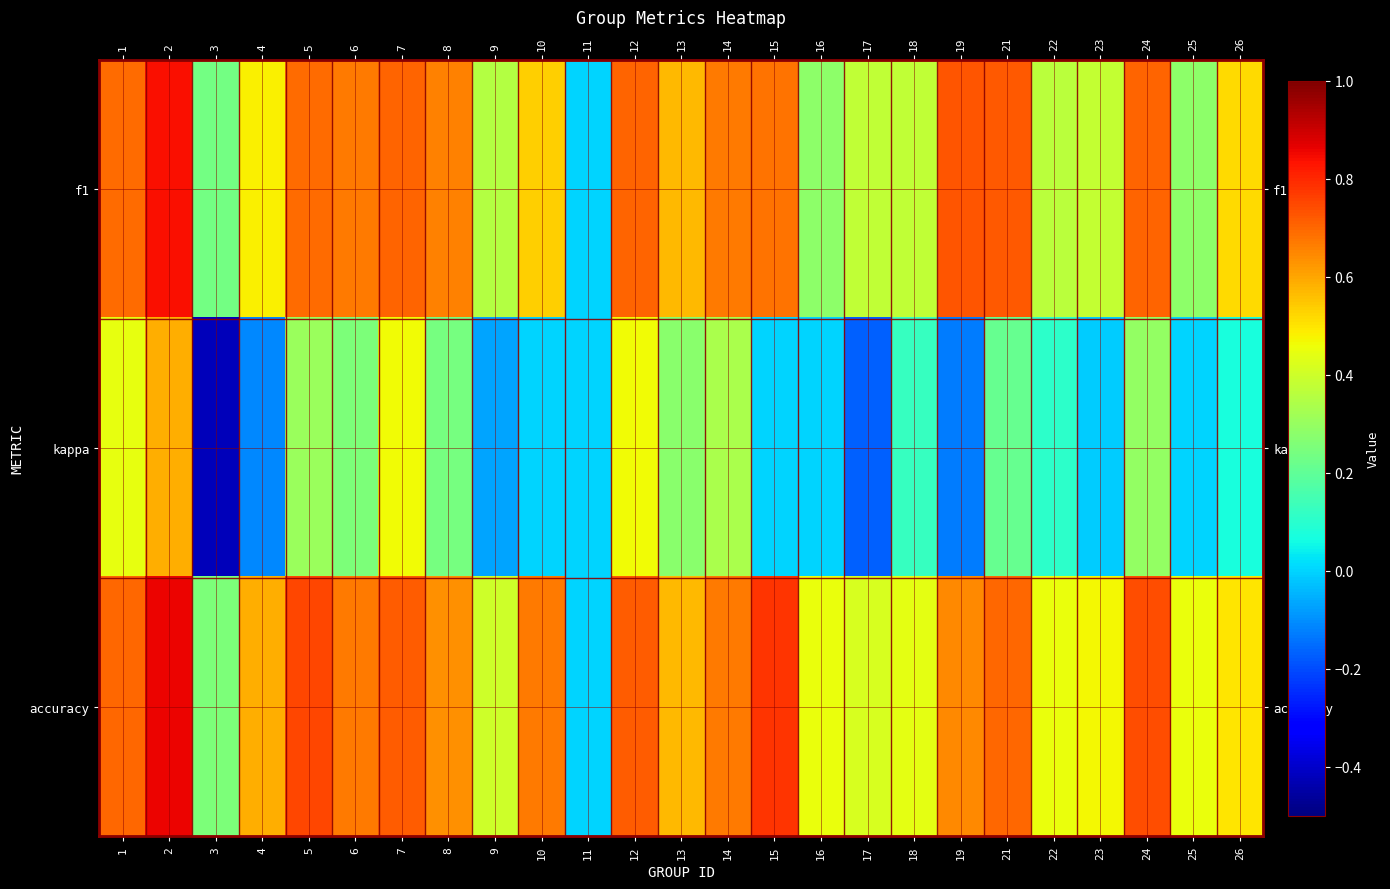

At how many categories does at least one series exceed 0?

24